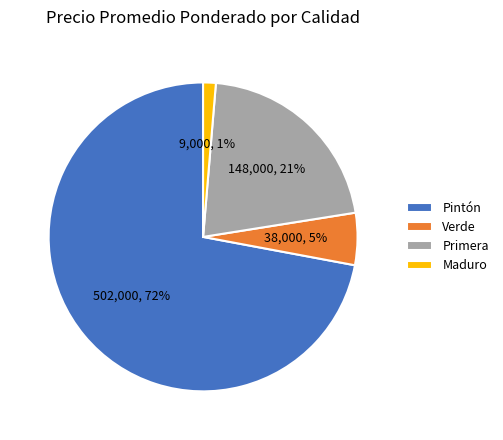

To the nearest percent, what is the average slice percentage?

25%